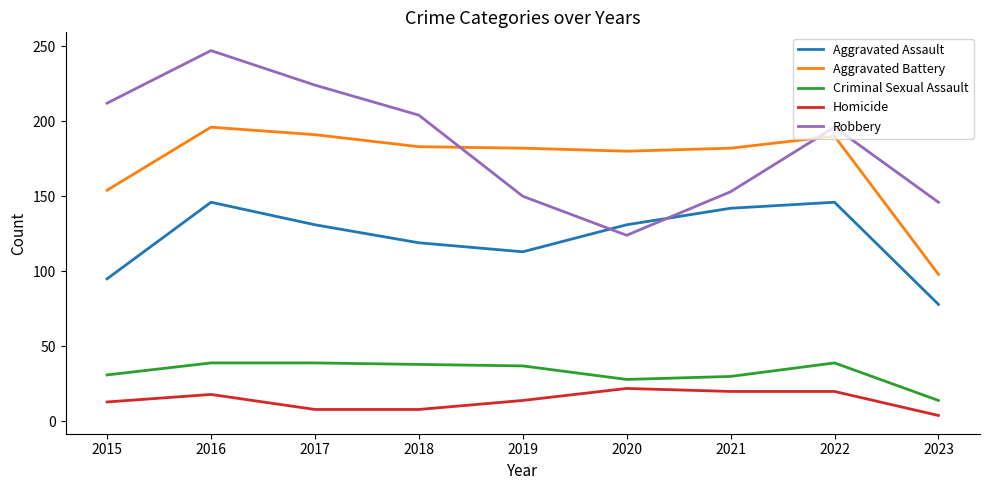

True or false: Aggravated Battery has more than 0 points higher than both neighbors.

True